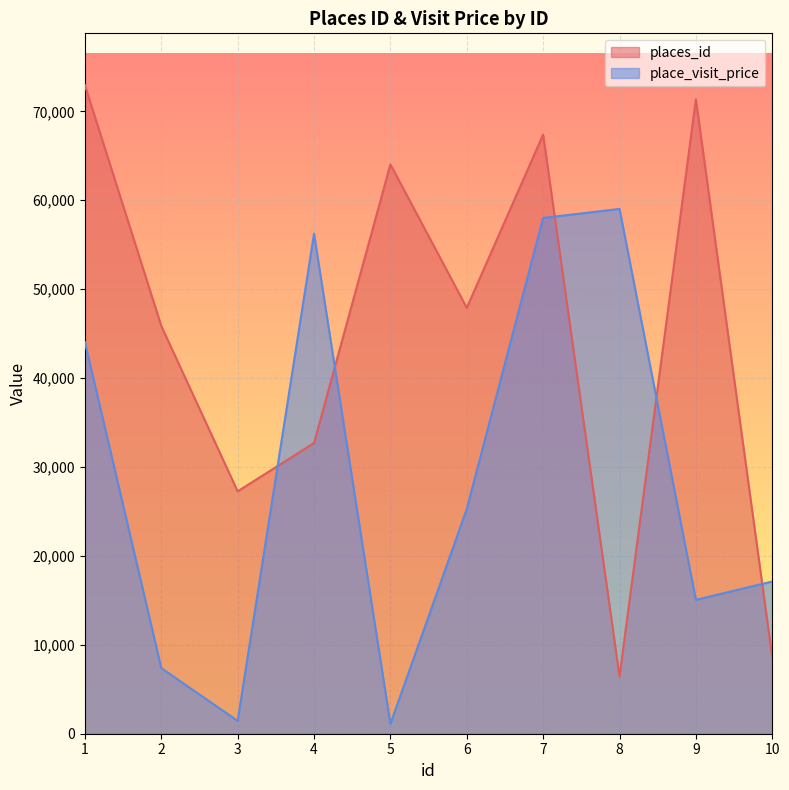

At which label does place_visit_price first exceed 25270?

1